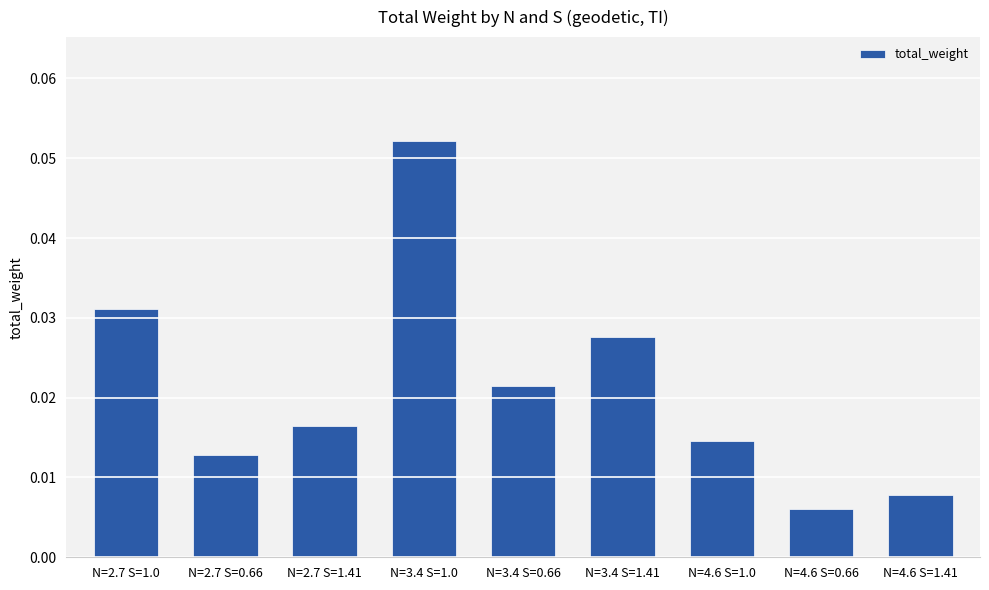

Rank the categories by value from highest to lowest.

N=3.4 S=1.0, N=2.7 S=1.0, N=3.4 S=1.41, N=3.4 S=0.66, N=2.7 S=1.41, N=4.6 S=1.0, N=2.7 S=0.66, N=4.6 S=1.41, N=4.6 S=0.66